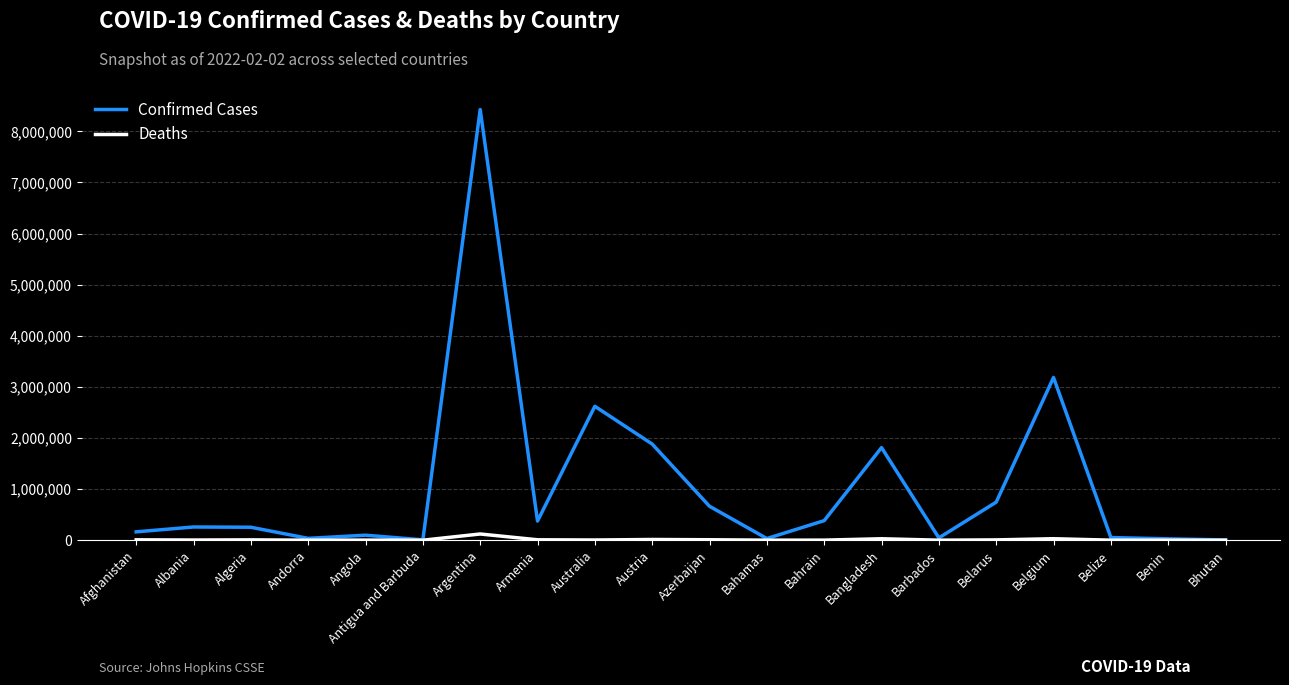

At which category is the sum across all series the highest?

Argentina